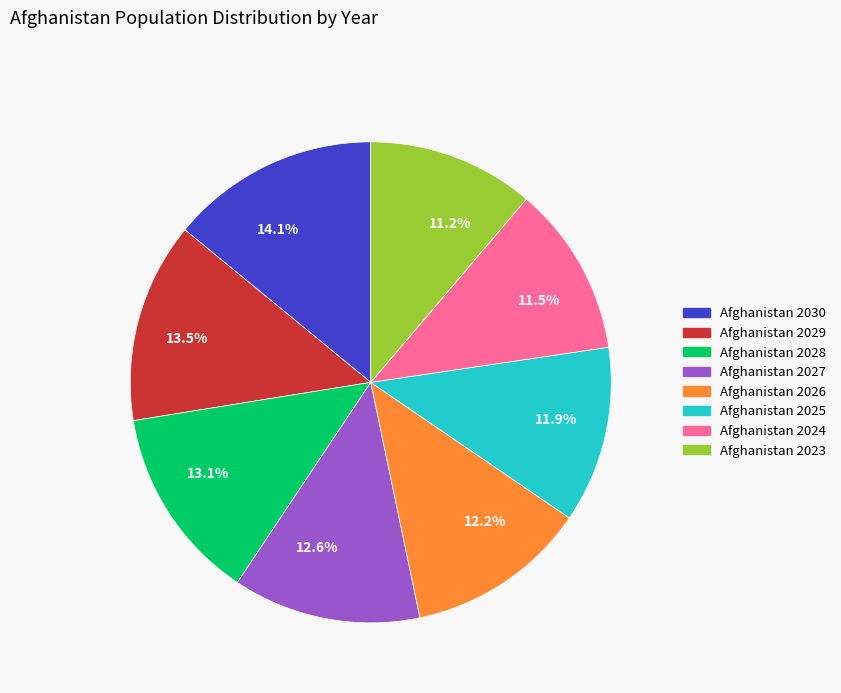

What percentage do 11.5% and 12.2% together represent?

23.7%